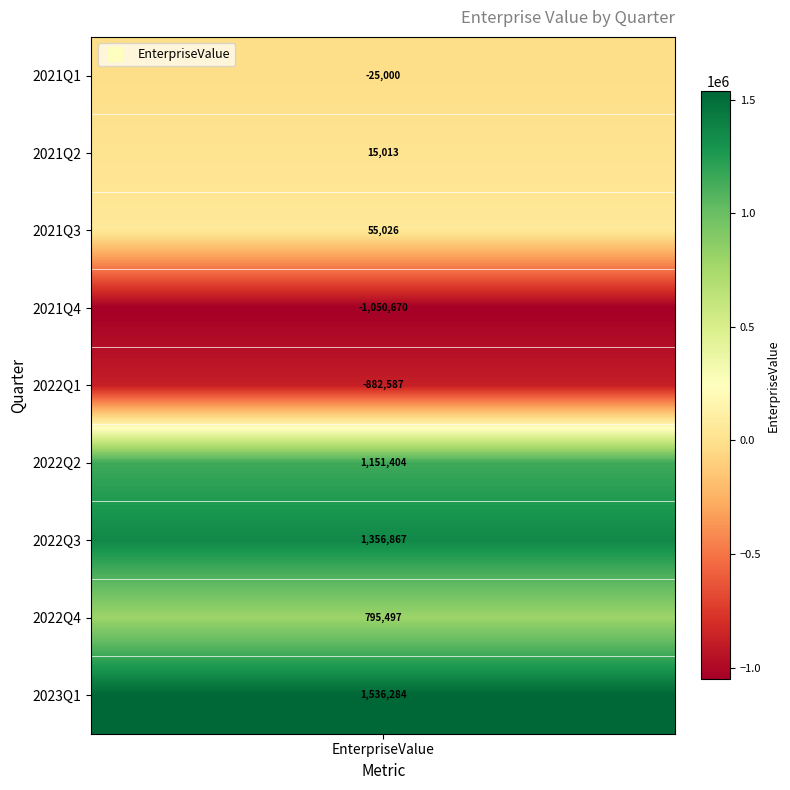

Reading left to right, transcribe all the data shown in this chart.

2021Q1=-25000.0	2021Q2=15013.0	2021Q3=55026.0	2021Q4=-1050670.0	2022Q1=-882587.0	2022Q2=1151403.5	2022Q3=1356867.0	2022Q4=795497.0	2023Q1=1536284.5